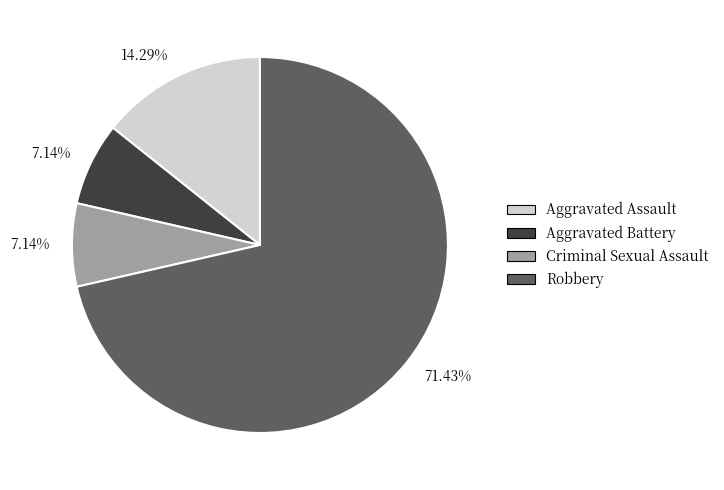

To the nearest percent, what is the average slice percentage?

25%